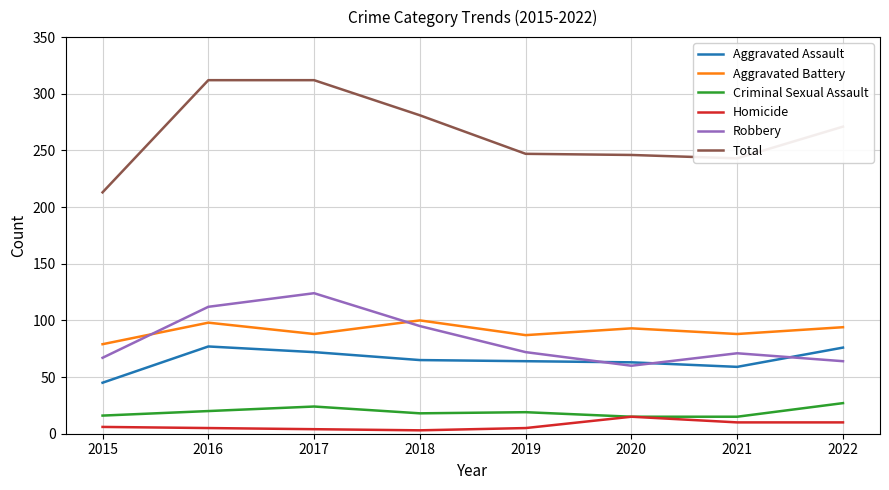

What is the sum of all Homicide values?

58